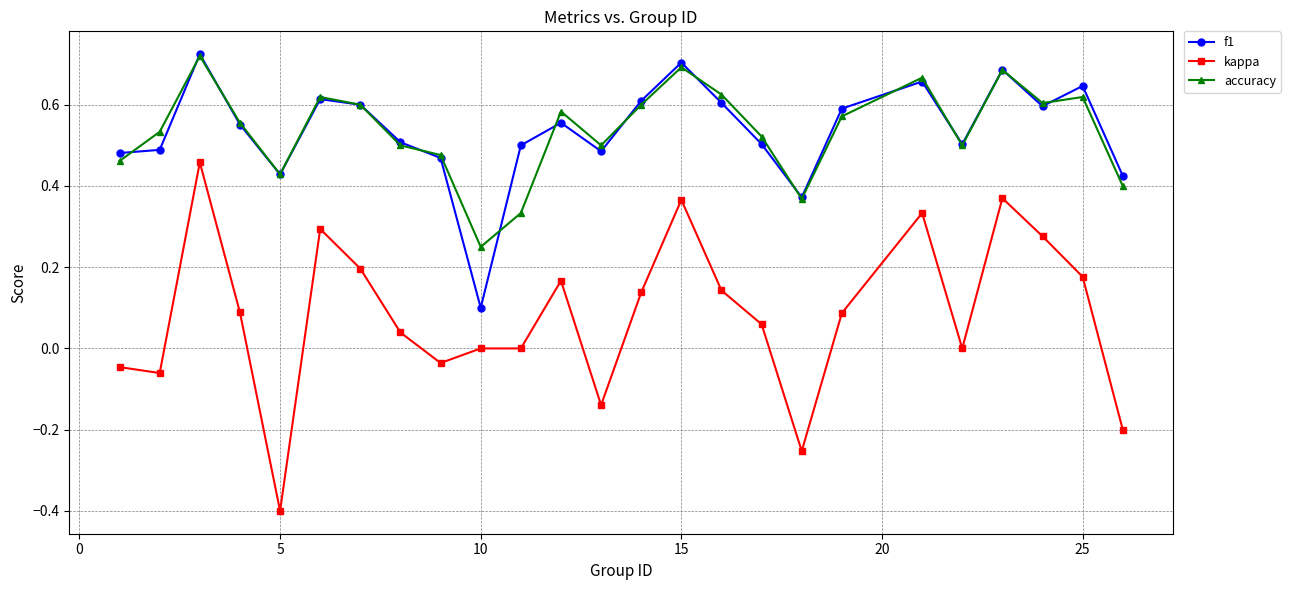

True or false: f1 has more than 2 interior local peaks.

True